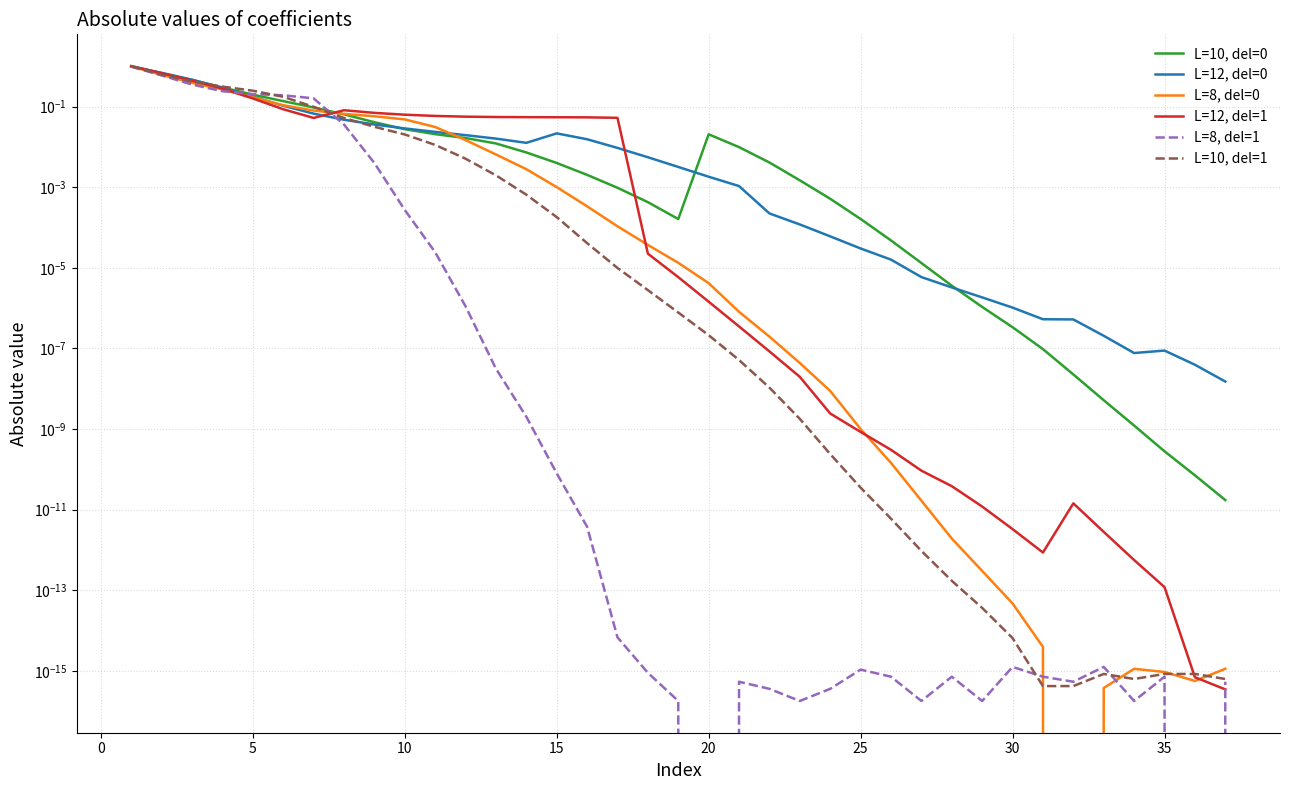

What is the sum of all L=8, del=0 values?

2.8